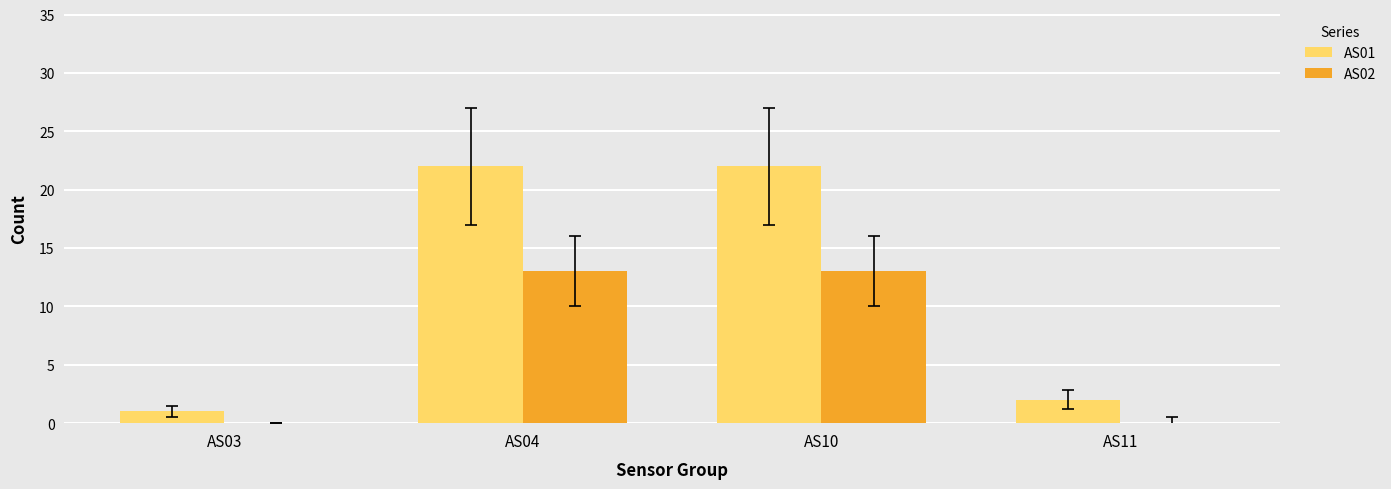

The value of AS02 at AS03 is 0. True or false?

True